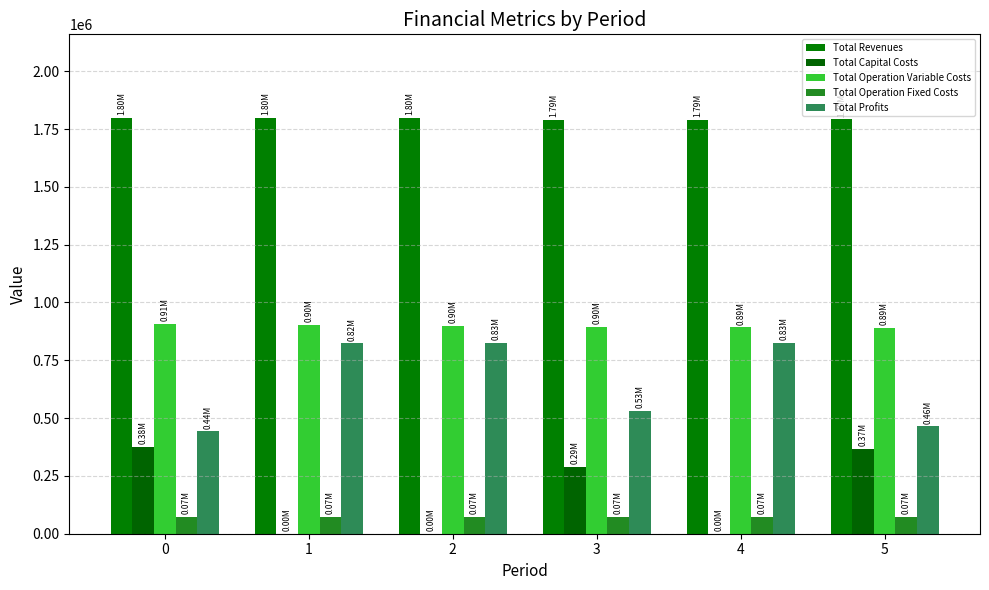

Reading left to right, what are all the values shown in this chart?

Total Revenues: 0=1799661.2	1=1799661.2	2=1799661.2	3=1790141.2	4=1790141.2	5=1791585.7
Total Capital Costs: 0=376576.0	1=0.0	2=0.0	3=289088.0	4=0.0	5=365600.0
Total Operation Variable Costs: 0=906058.7	1=902516.2	2=898968.8	3=895830.8	4=892319.7	5=889426.6
Total Operation Fixed Costs: 0=74105.3	1=74105.3	2=74105.3	3=72499.8	4=72499.8	5=72752.0
Total Profits: 0=442905.6	1=823024.2	2=826571.6	3=532692.6	4=825291.6	5=463778.2